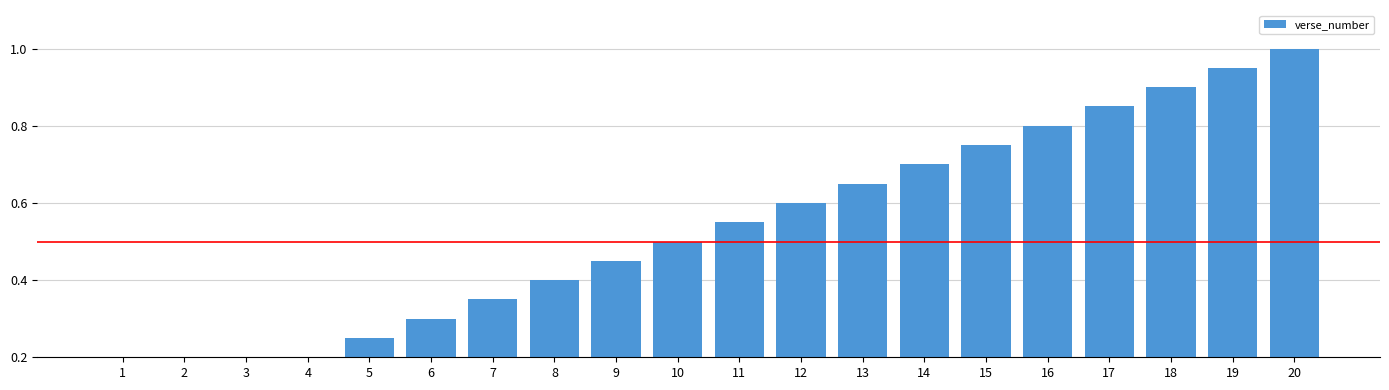

Count the number of data series in this chart.

1